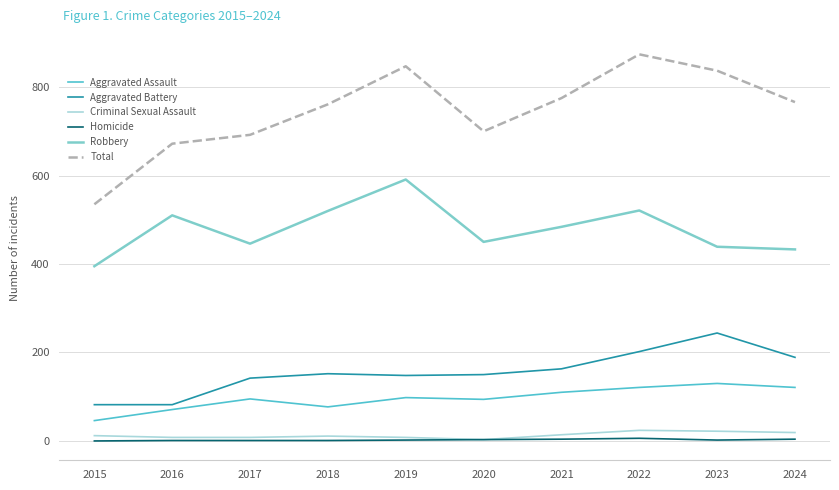

The value of Aggravated Battery at 2019 is 148. True or false?

True